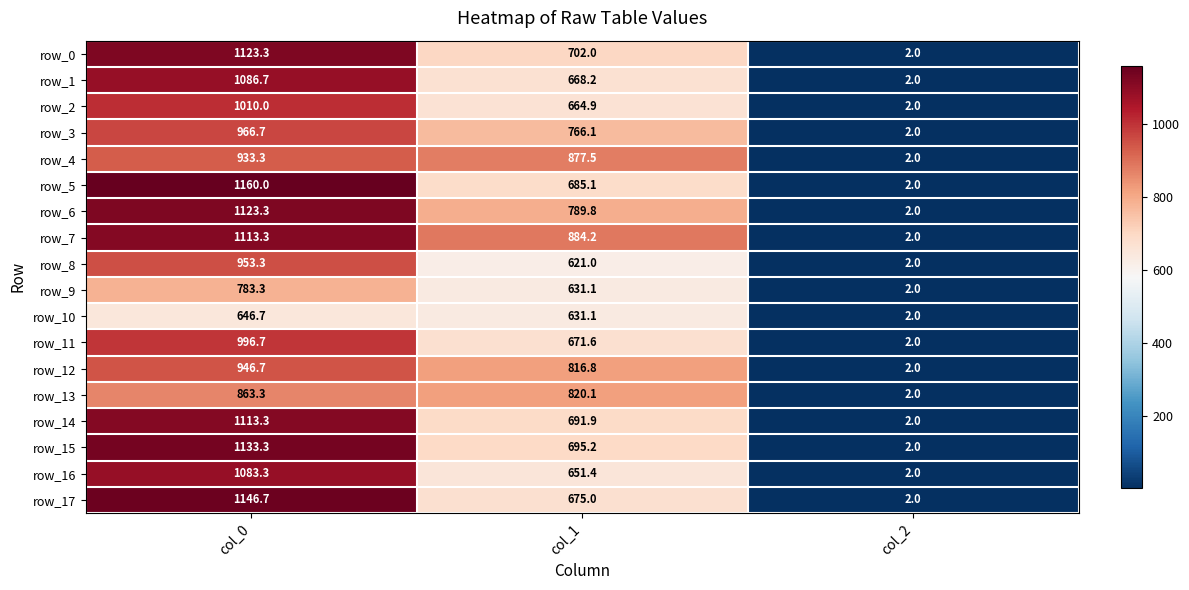

Count the number of data series in this chart.

18